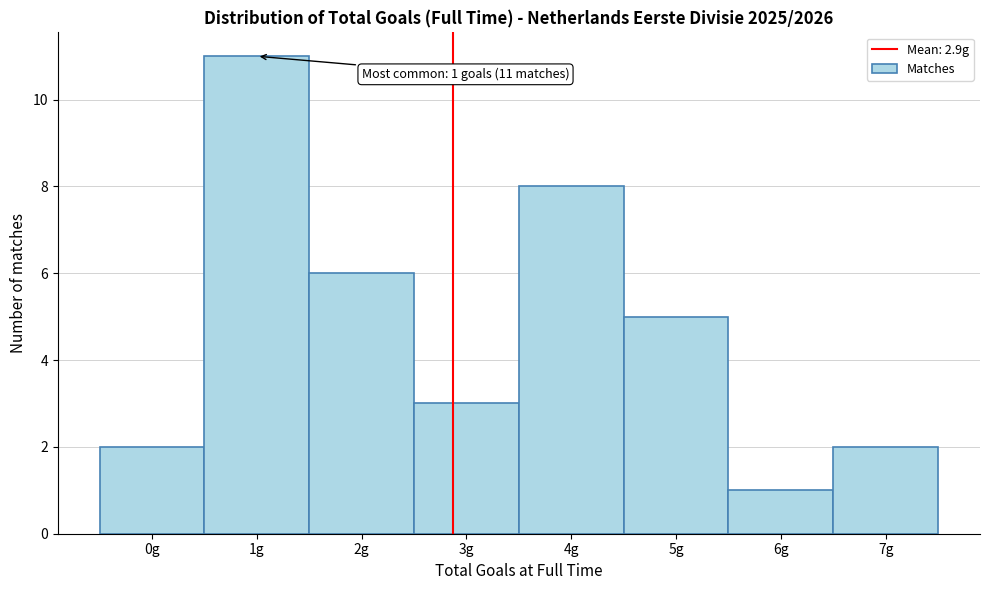

Reading right to left, extract all data points from this chart.

7g=2	6g=1	5g=5	4g=8	3g=3	2g=6	1g=11	0g=2